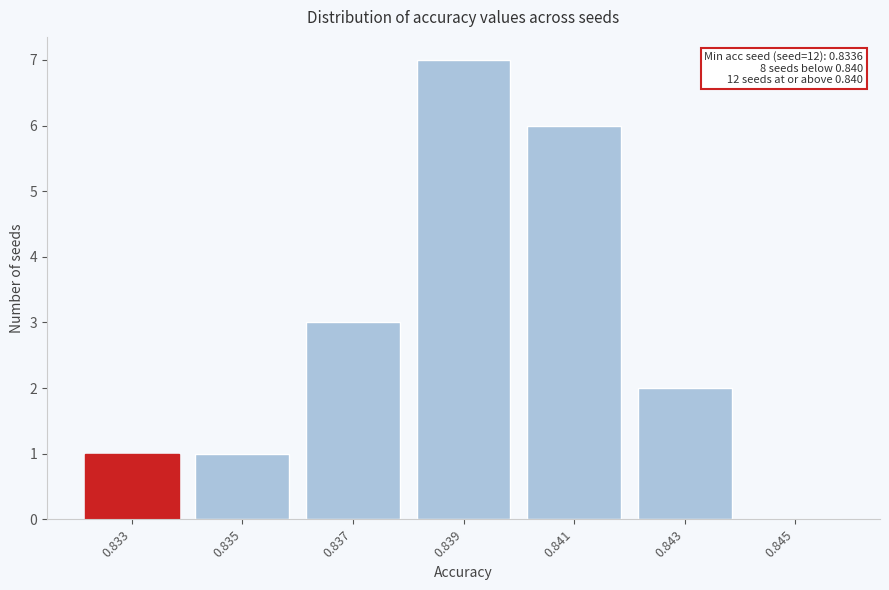

Reading left to right, transcribe all the data shown in this chart.

0.833=1	0.835=1	0.837=3	0.839=7	0.841=6	0.843=2	0.845=0